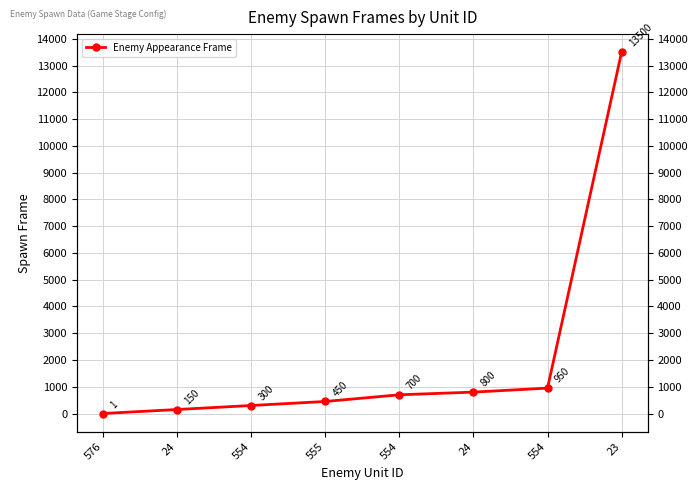

Which label corresponds to the smallest value in the chart?

576